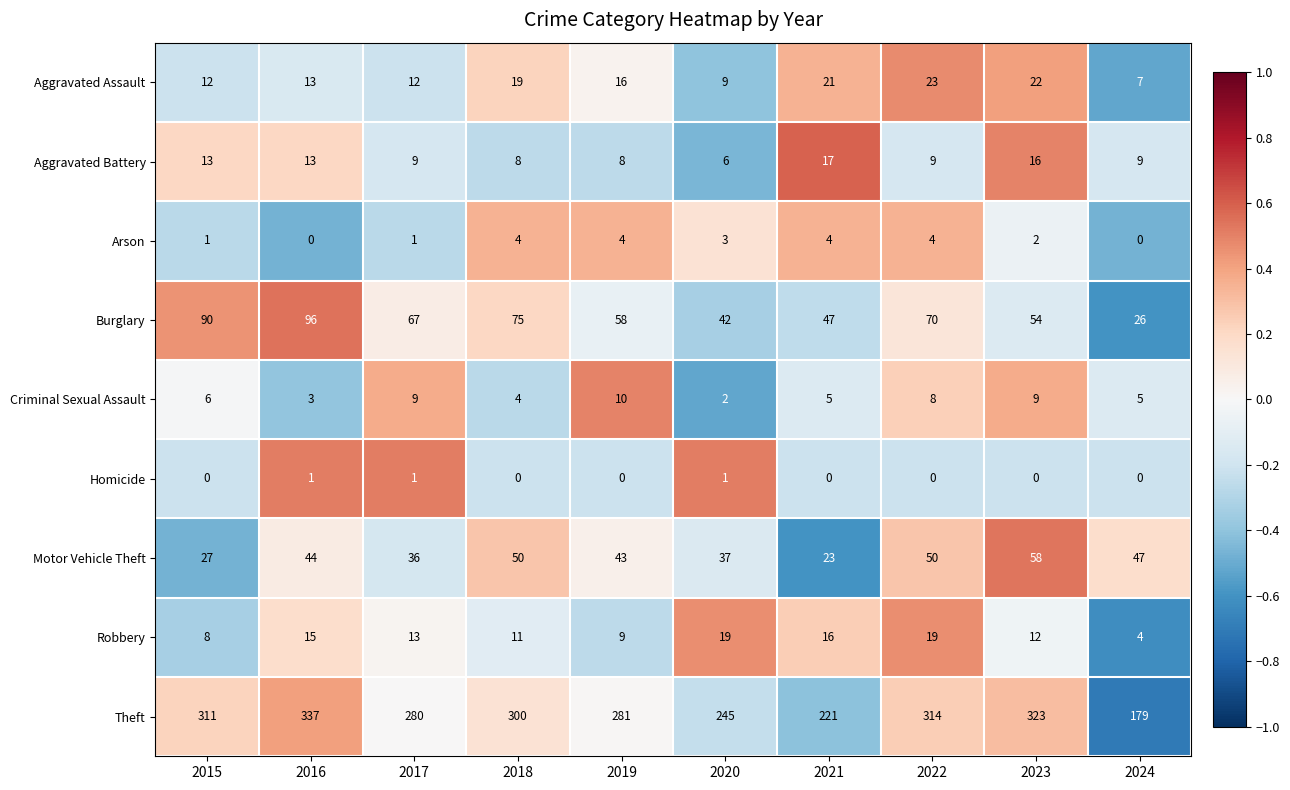

Is it true that Aggravated Assault equals 7 at 2024?

True